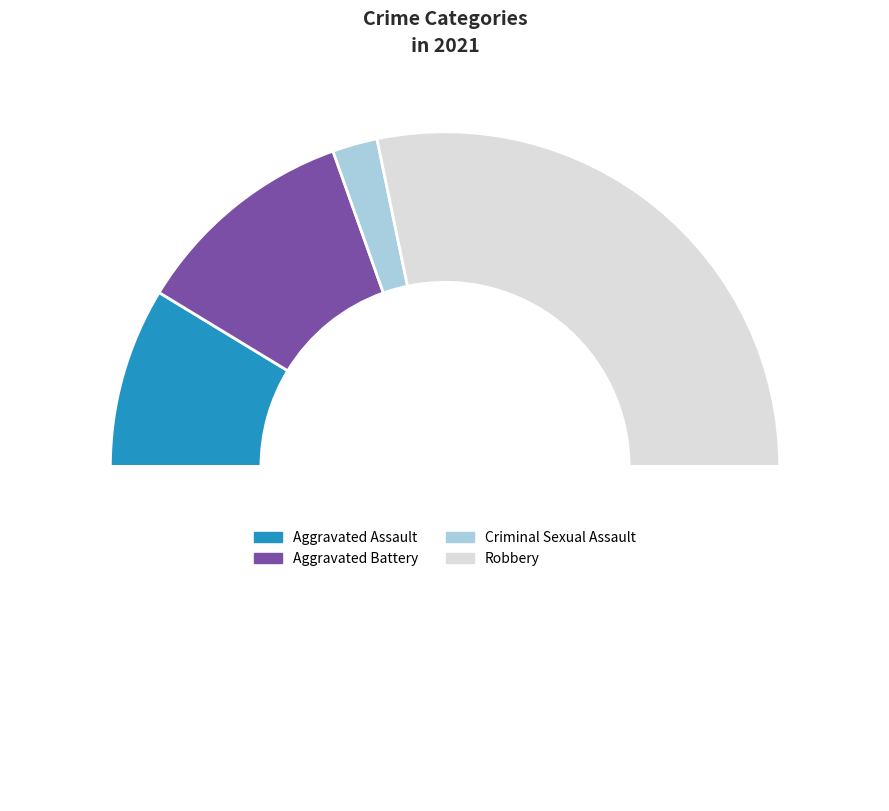

Does Aggravated Assault account for over 50% of the chart?

No